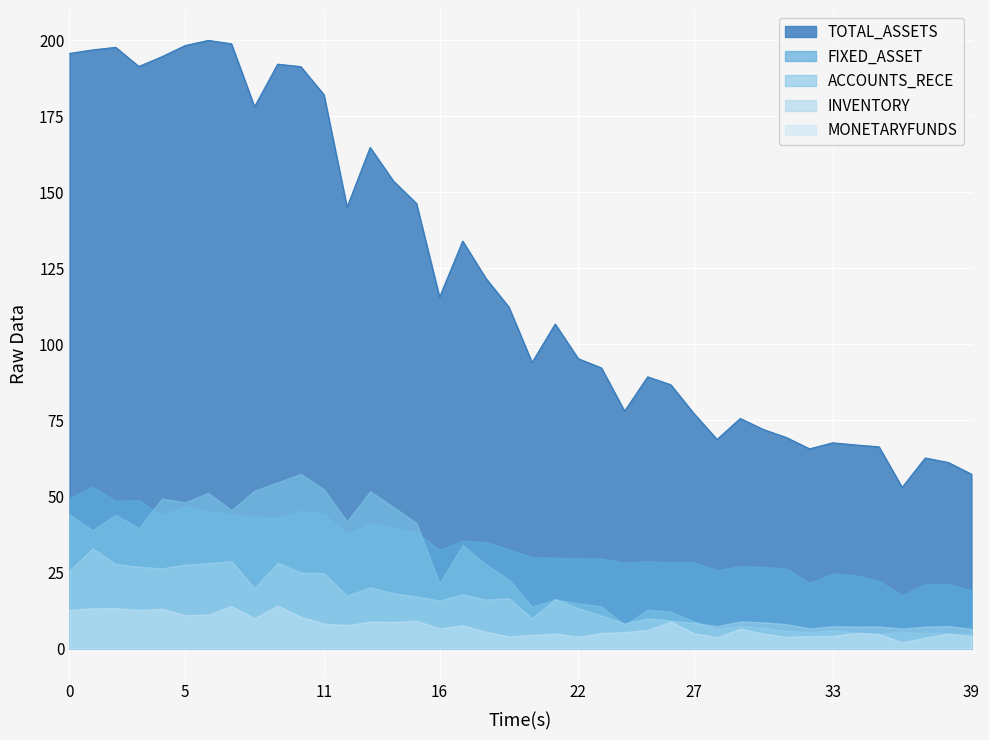

Which series has the largest range (max minus min)?

TOTAL_ASSETS